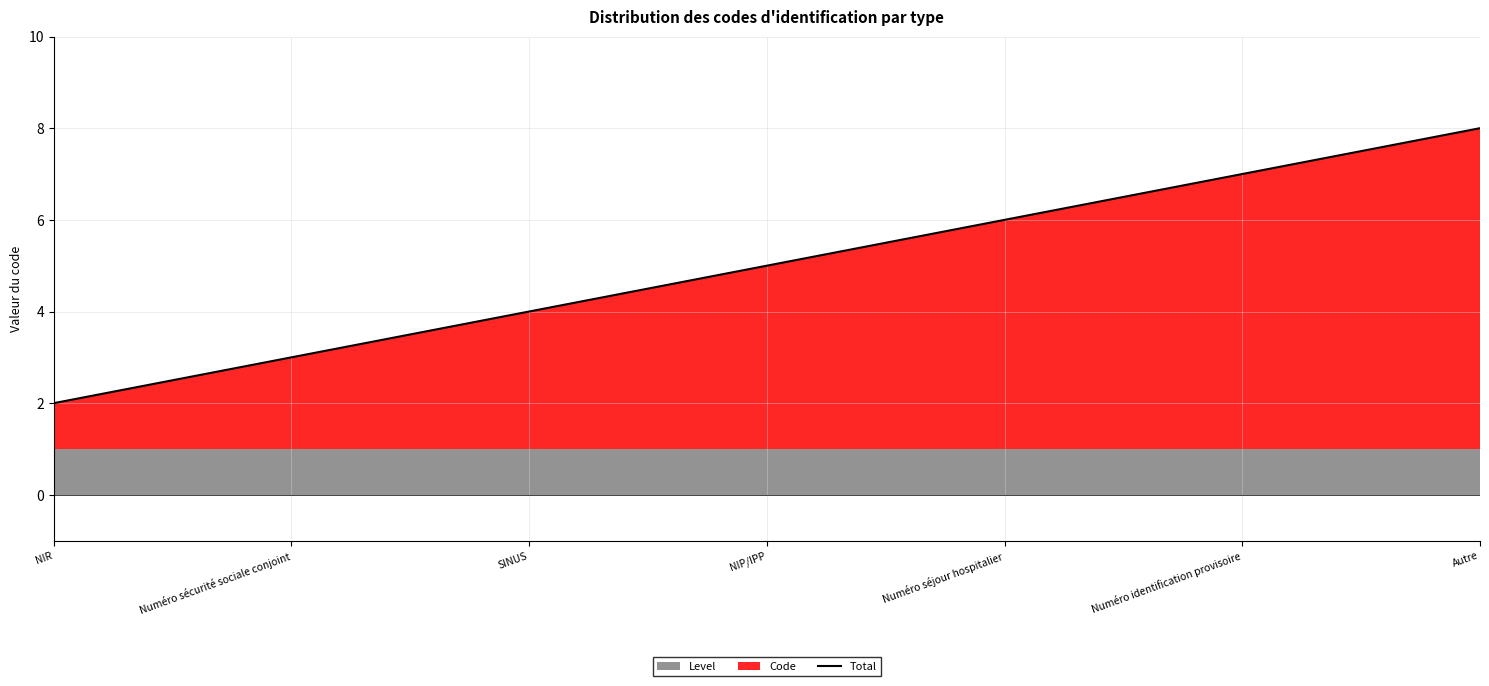

Reading left to right, list all the values displayed in this chart.

2	3	4	5	6	7	8